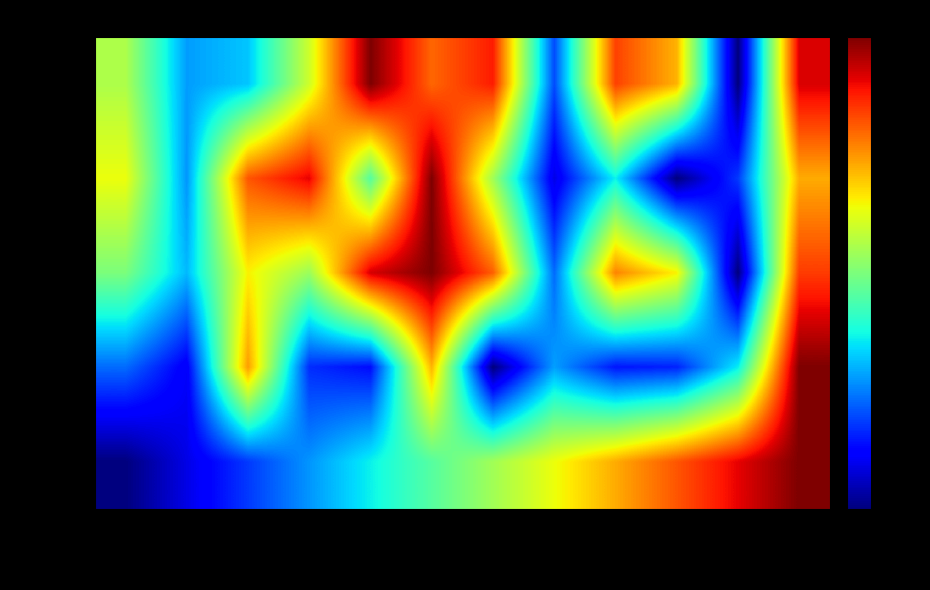

Which series has the largest range (max minus min)?

ActualWt